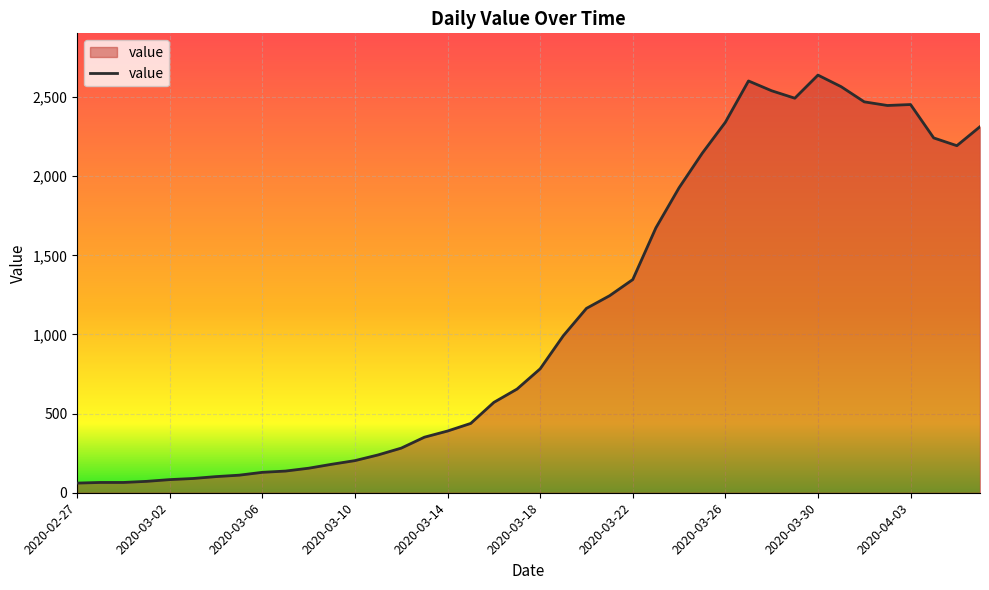

What is the difference between the maximum and minimum values?

2578